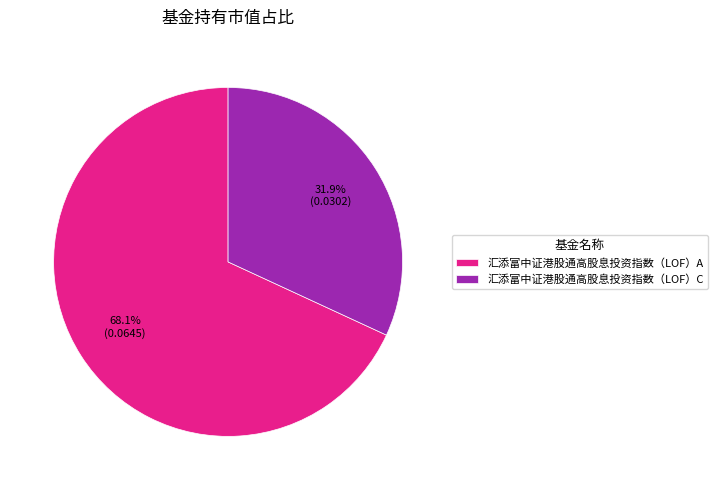

To the nearest percent, what is the average slice percentage?

50%